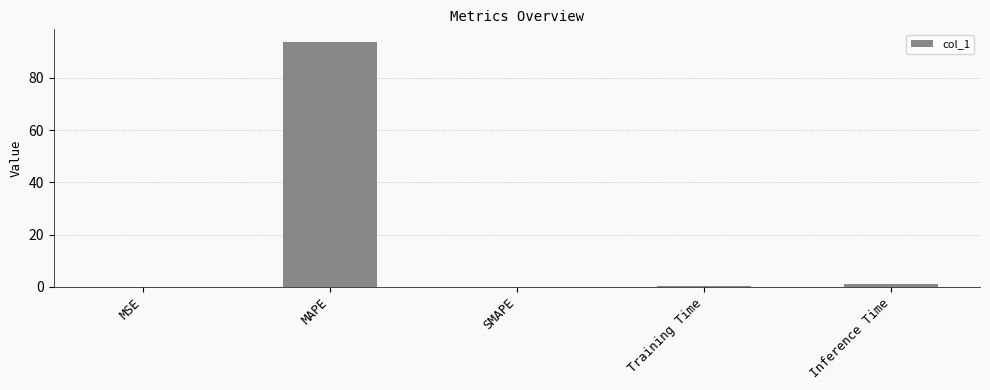

What is the change in value from MAPE to Inference Time?

-92.9